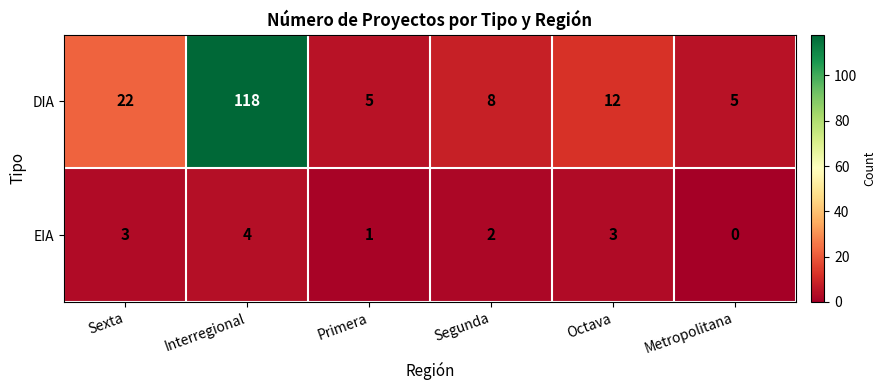

At which category is the sum across all series the highest?

Interregional